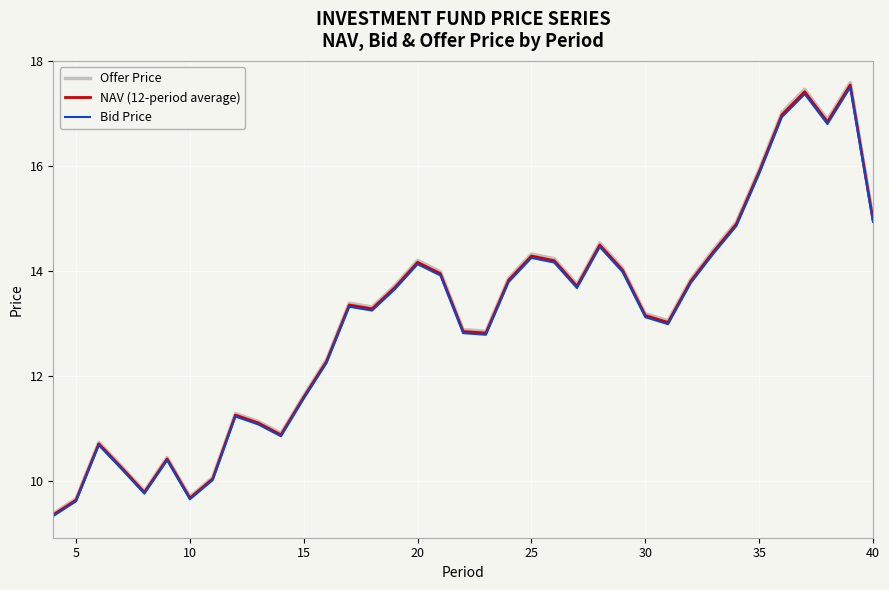

Which series has the widest spread of values?

Offer Price